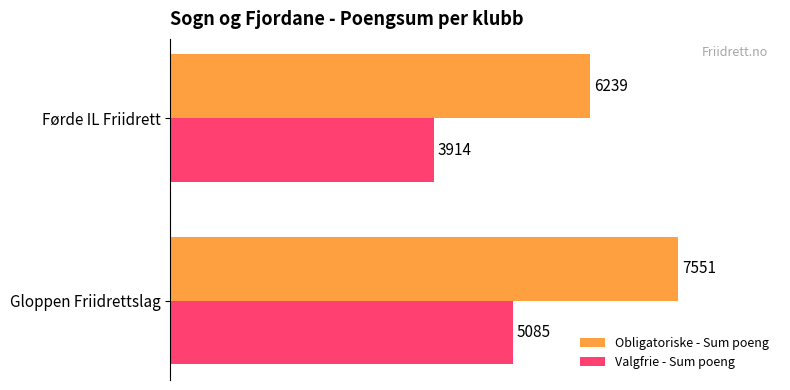

What is the average value of the Obligatoriske - Sum poeng series?

6895